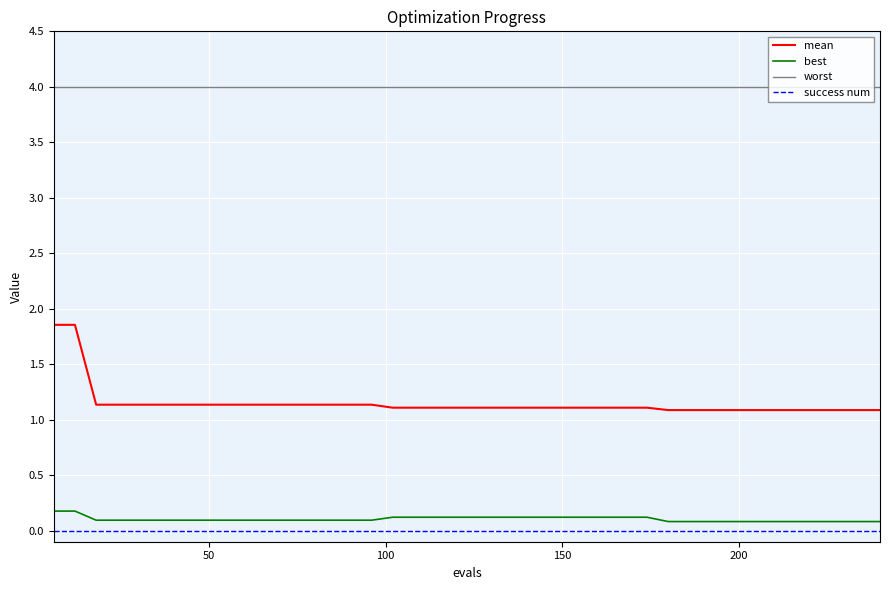

True or false: mean and worst cross at least once.

False